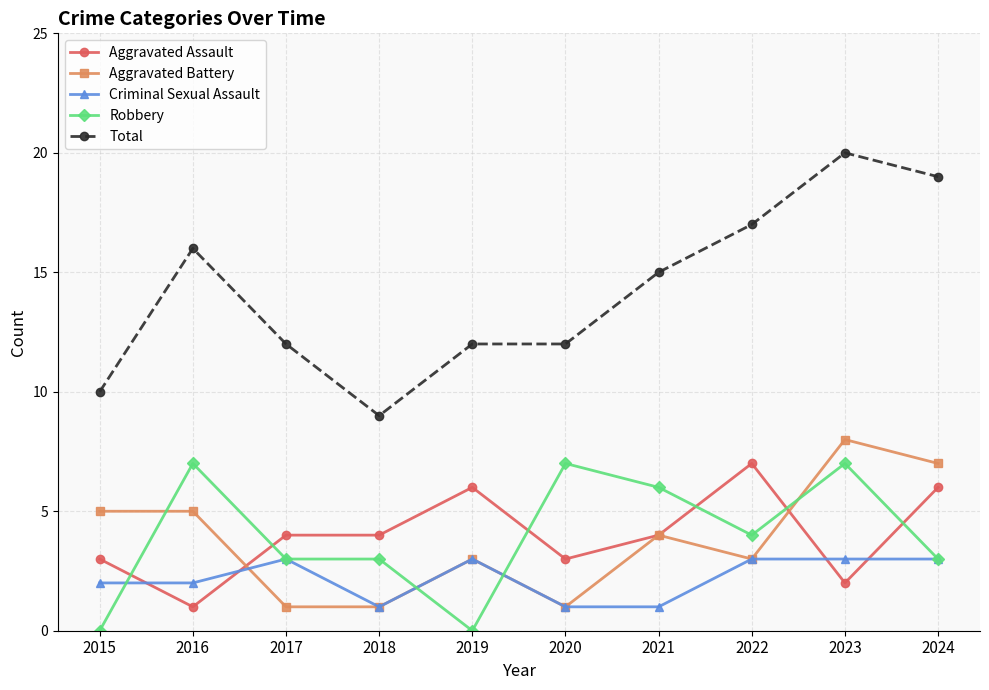

True or false: Criminal Sexual Assault has more than 0 points higher than both neighbors.

True